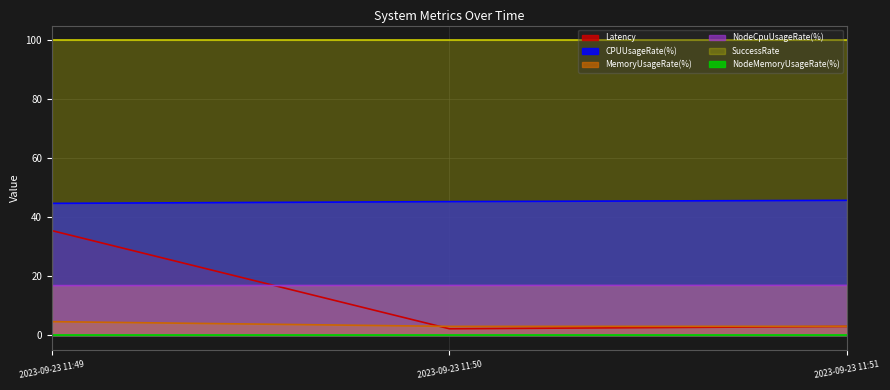

Read the NodeCpuUsageRate(%) value at 2023-09-23 11:50.

16.9